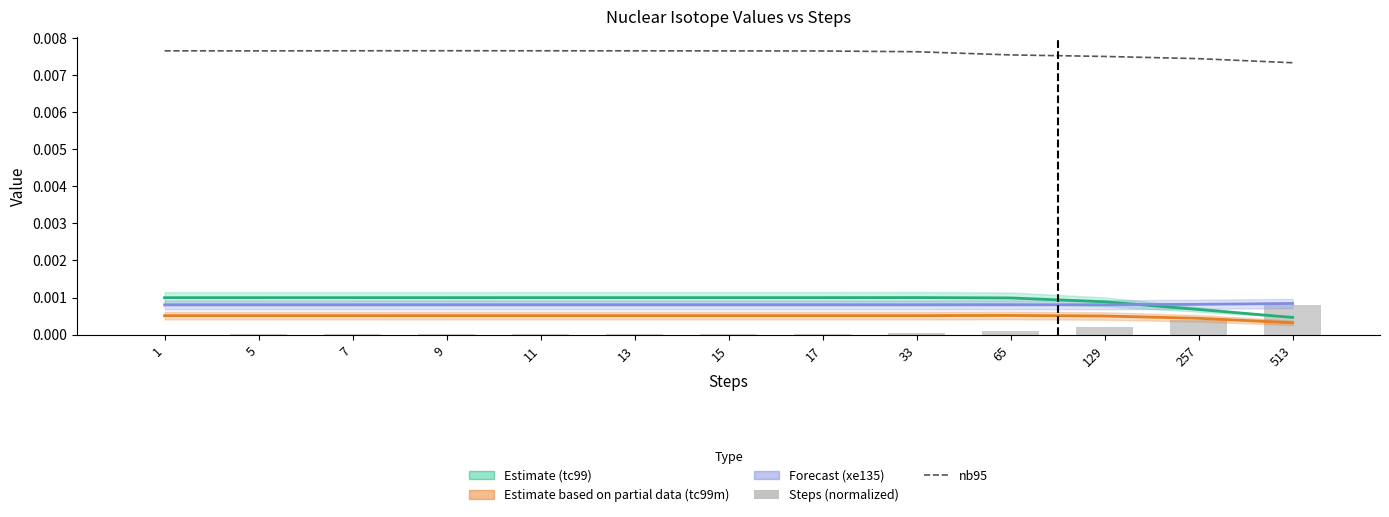

Is the value of tc99m (Partial Estimate) at 17 greater than the value of xe135 (Forecast) at 15?

No